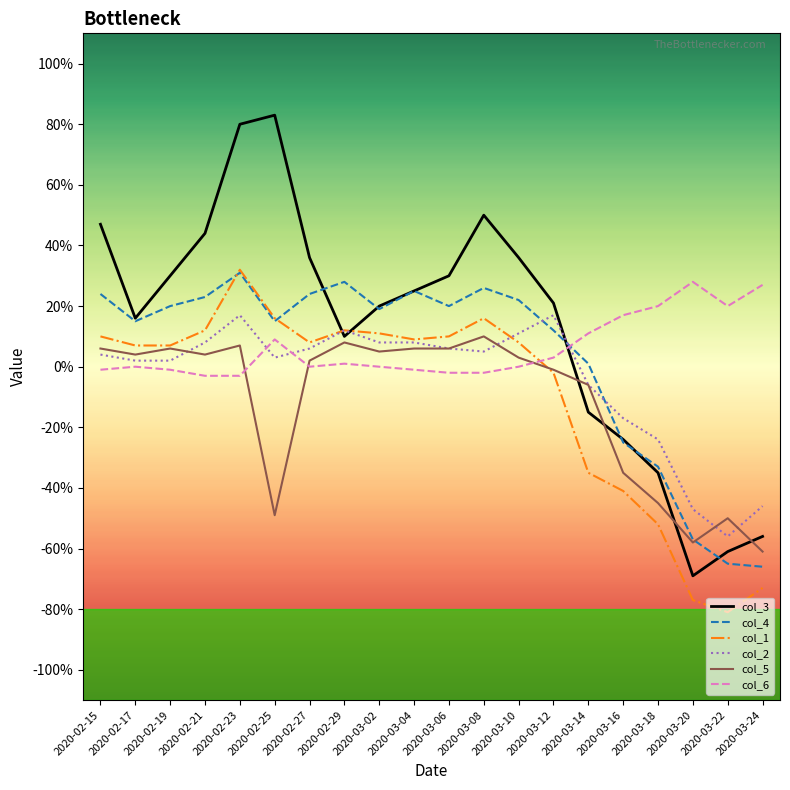

Reading left to right, extract all data points from this chart.

col_3: 47	16	30	44	80	83	36	10	20	25	30	50	36	21	-15	-24	-35	-69	-61	-56
col_4: 24	15	20	23	31	15	24	28	19	25	20	26	22	12	1	-25	-33	-57	-65	-66
col_1: 10	7	7	12	32	16	8	12	11	9	10	16	8	-2	-35	-41	-52	-77	-81	-73
col_2: 4	2	2	8	17	3	6	12	8	8	6	5	11	17	-6	-17	-24	-47	-56	-46
col_5: 6	4	6	4	7	-49	2	8	5	6	6	10	3	-1	-6	-35	-45	-58	-50	-61
col_6: -1	0	-1	-3	-3	9	0	1	0	-1	-2	-2	0	3	11	17	20	28	20	27